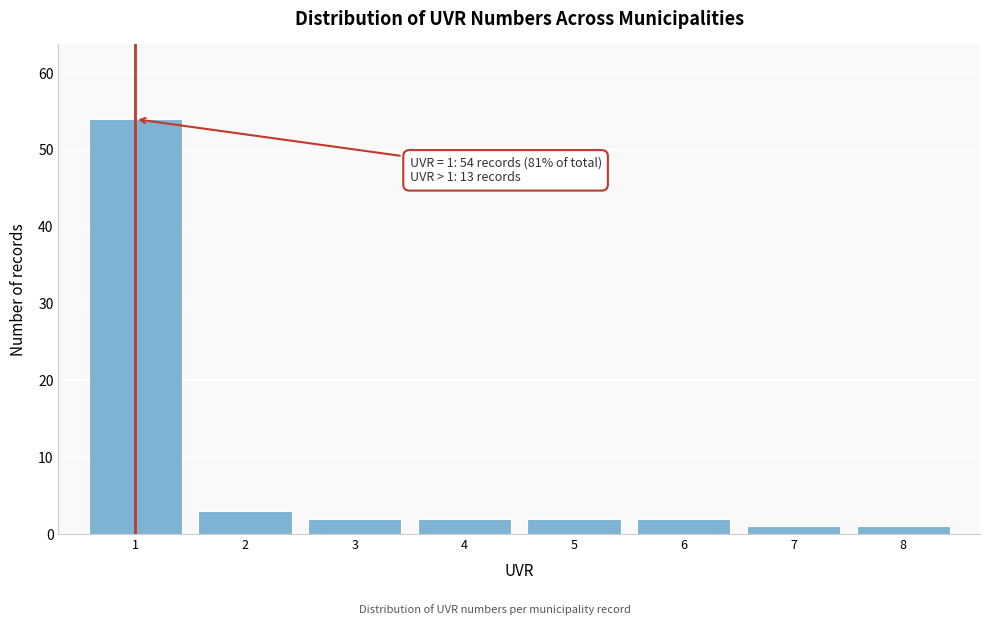

Reading left to right, extract all data points from this chart.

1=54	2=3	3=2	4=2	5=2	6=2	7=1	8=1